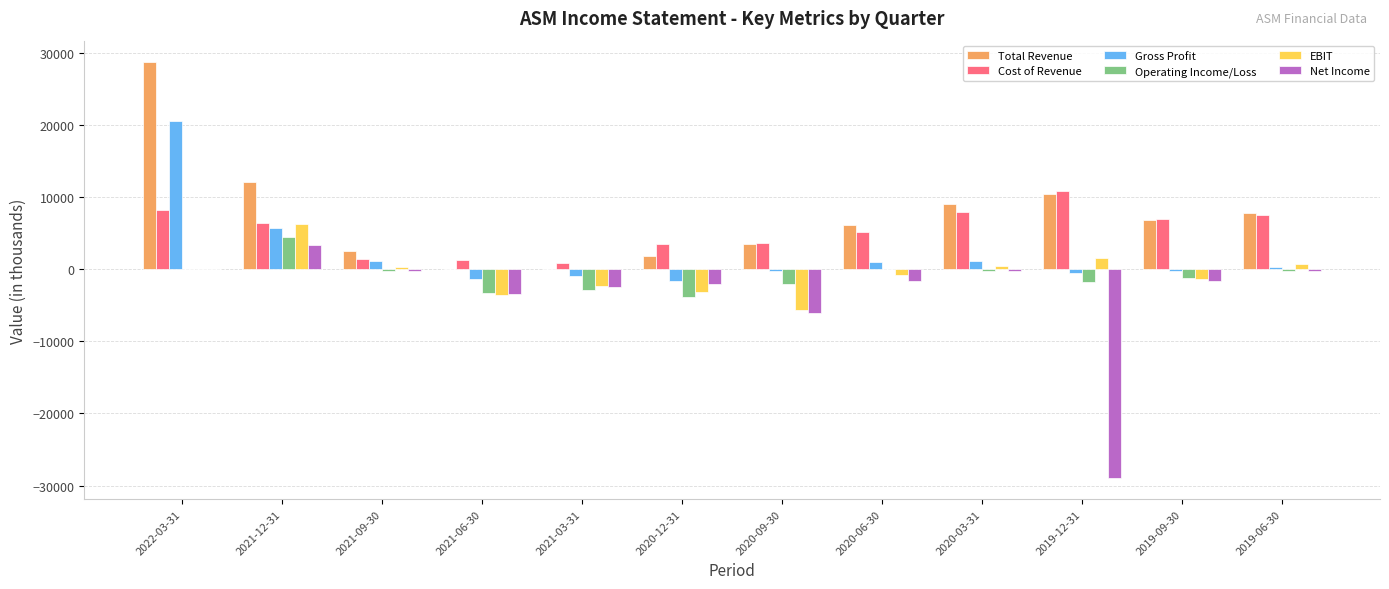

What is the highest value of the Gross Profit series?

20600